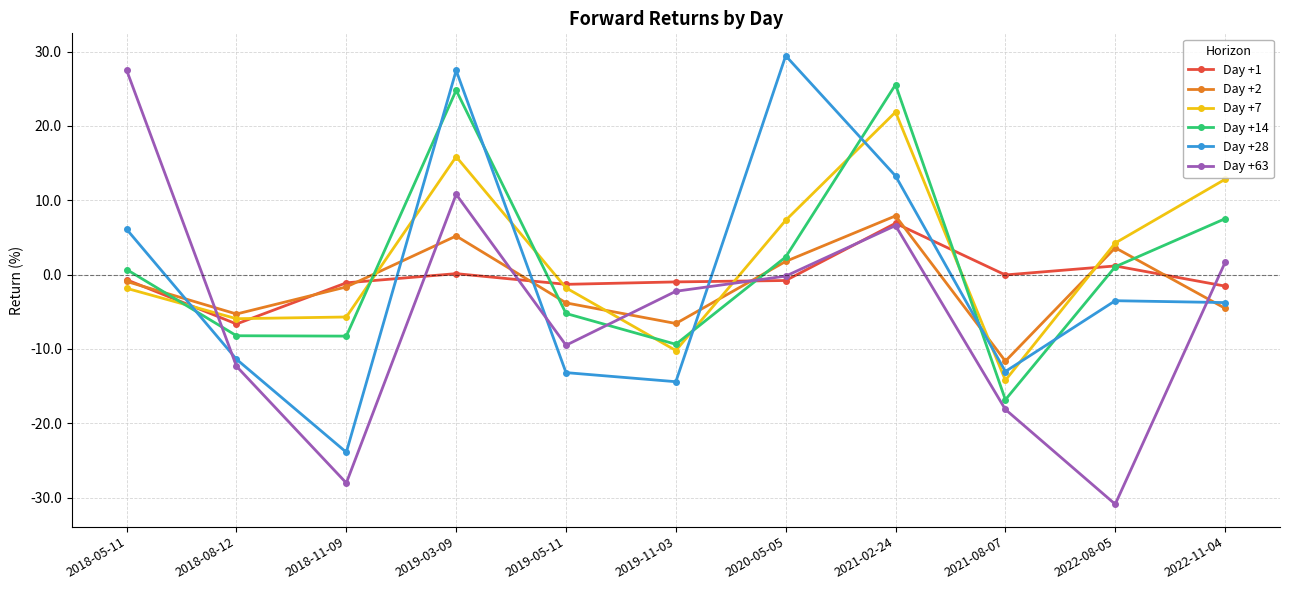

What is the value of the Day +7 point at the 8th from the left?

21.9